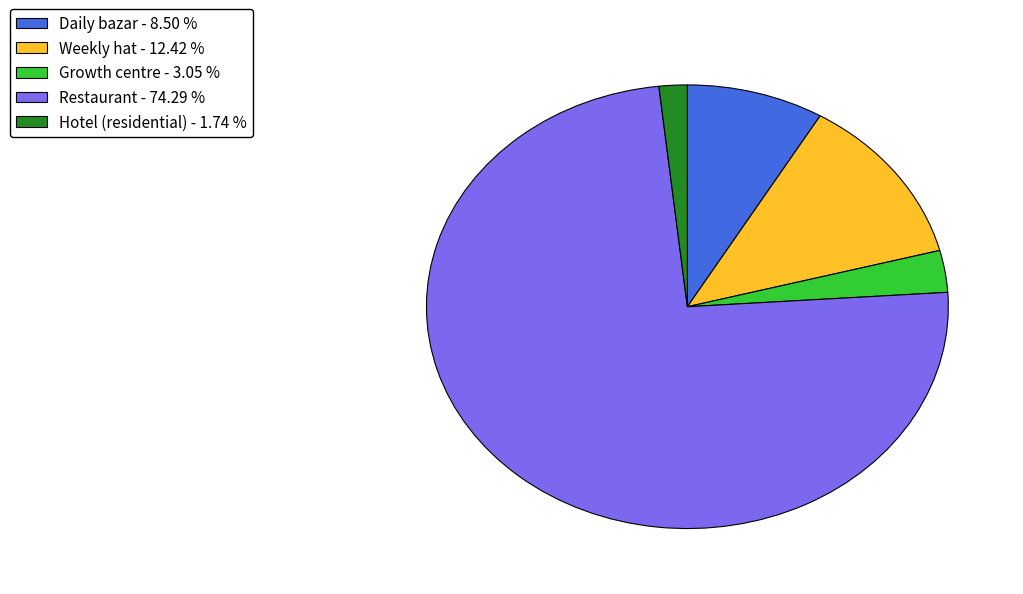

Combined, do Hotel (residential) - 1.74 % and Growth centre - 3.05 % account for over 50%?

No